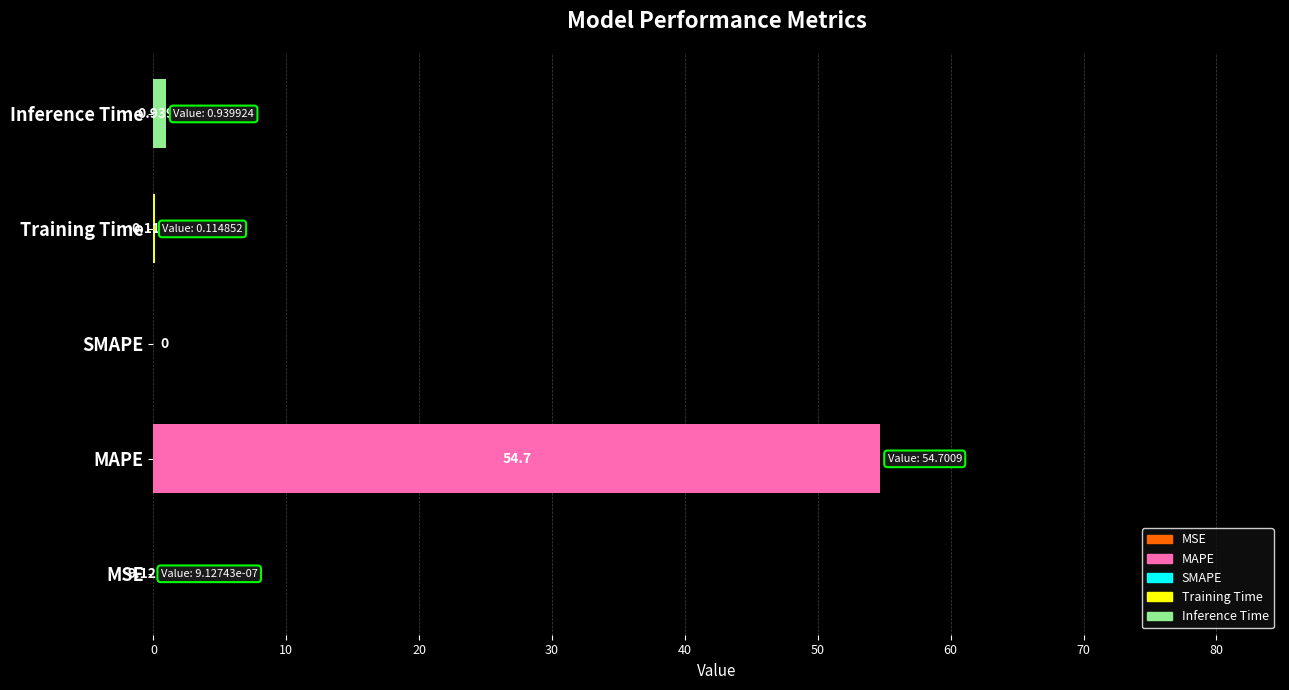

Where is the data nearest to the value 27?

Inference Time